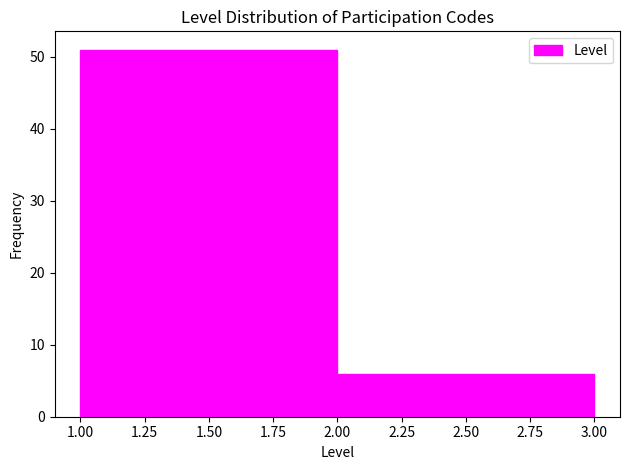

Reading left to right, transcribe this chart: for each bar, give the range it covers on the x-axis and its height. The values are not printed on the chart, so give them approximately, as read against the axis.

1.00 to 2.00: 51
2.00 to 3.00: 6